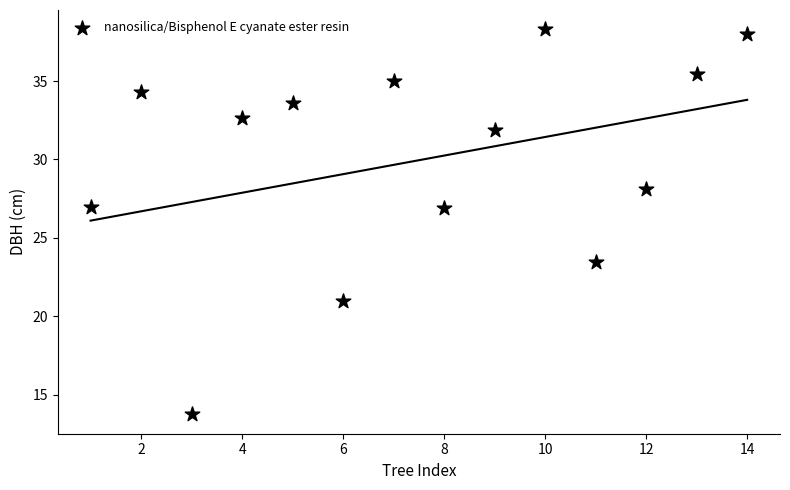

What is the range of X values (max minus min)?

13.0